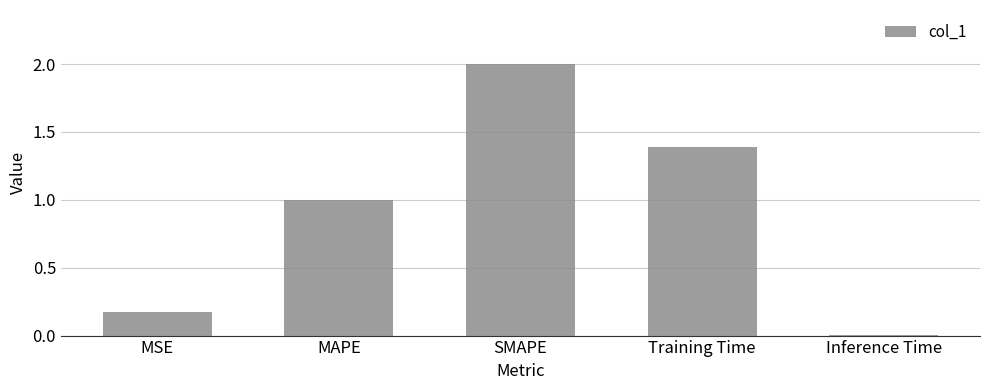

What position from the right is Training Time?

2